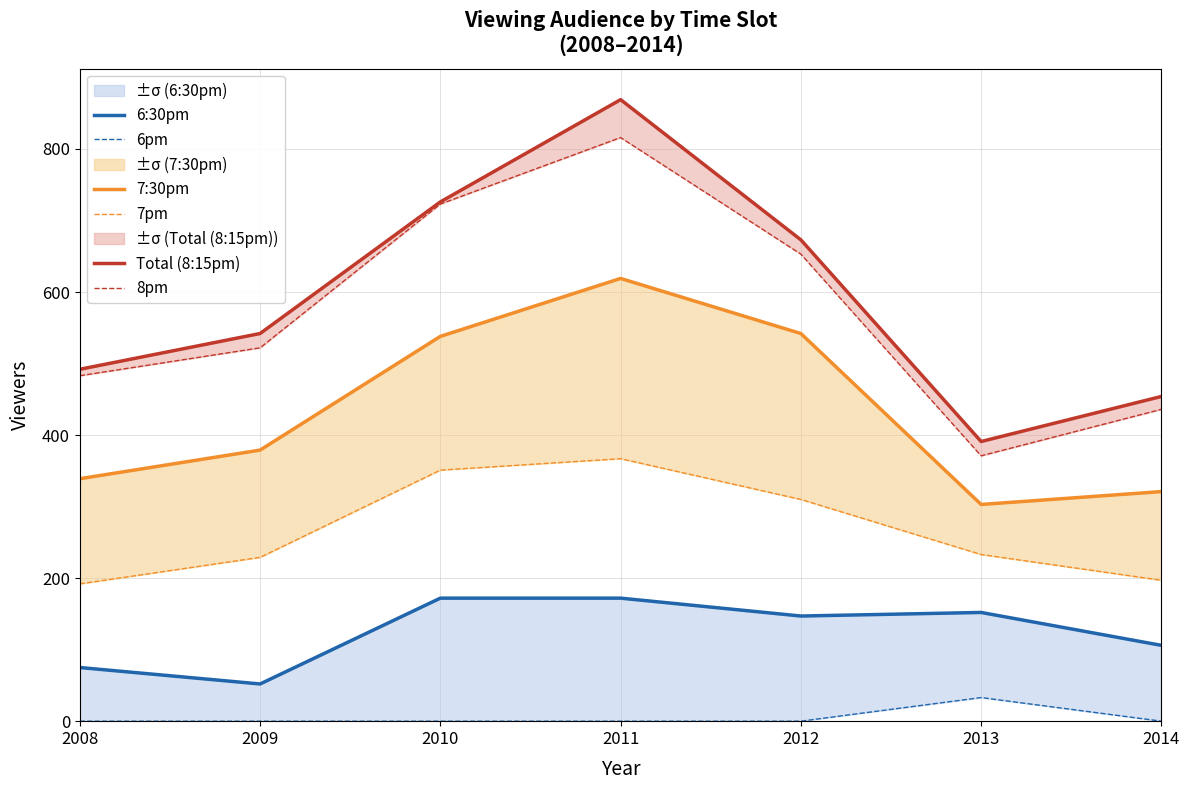

At which category does 6:30pm reach its first local valley?

2009